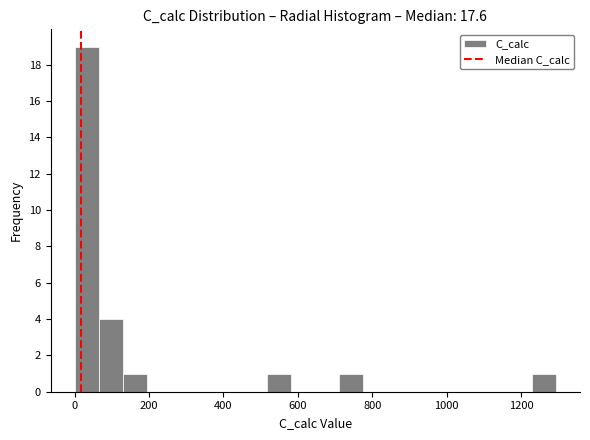

Read against the x-axis, roughly where is the centre of the tallest bar?

40